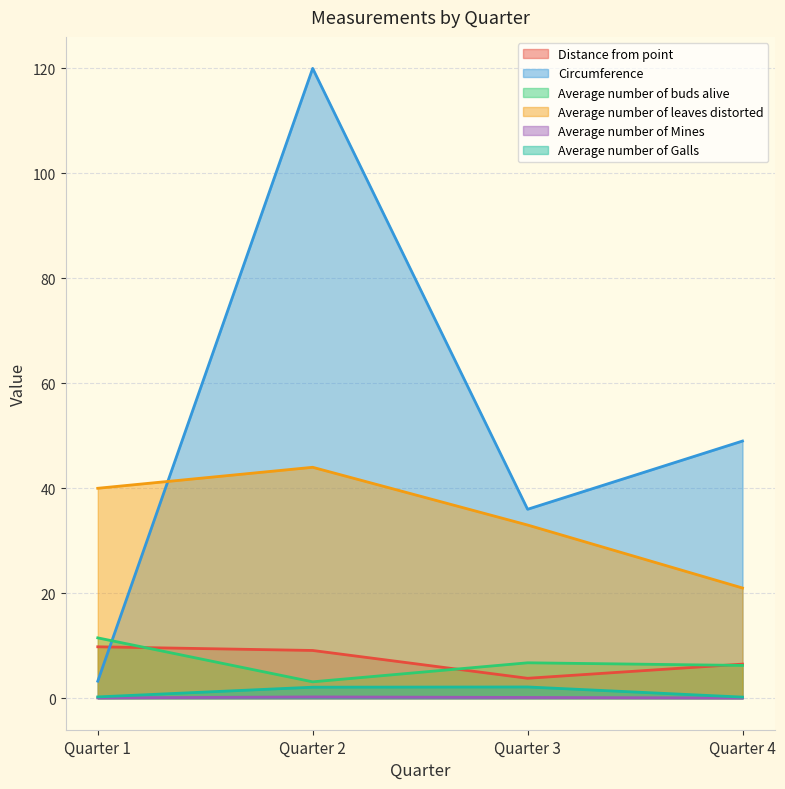

What is the average value of the Average number of Galls series?

1.2